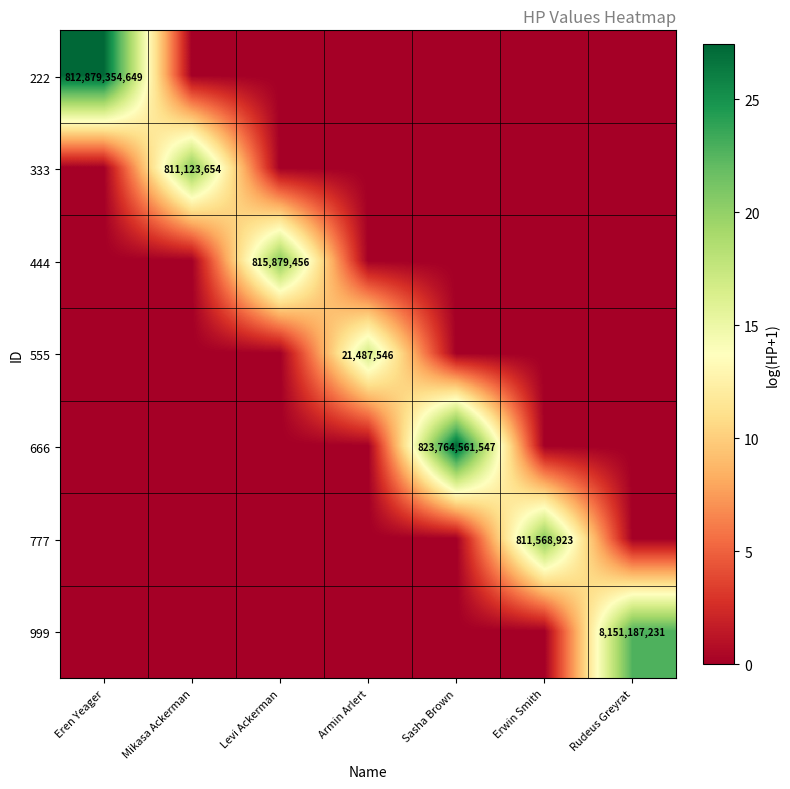

True or false: 555 has a value of 7329053 at Armin Arlert.

False